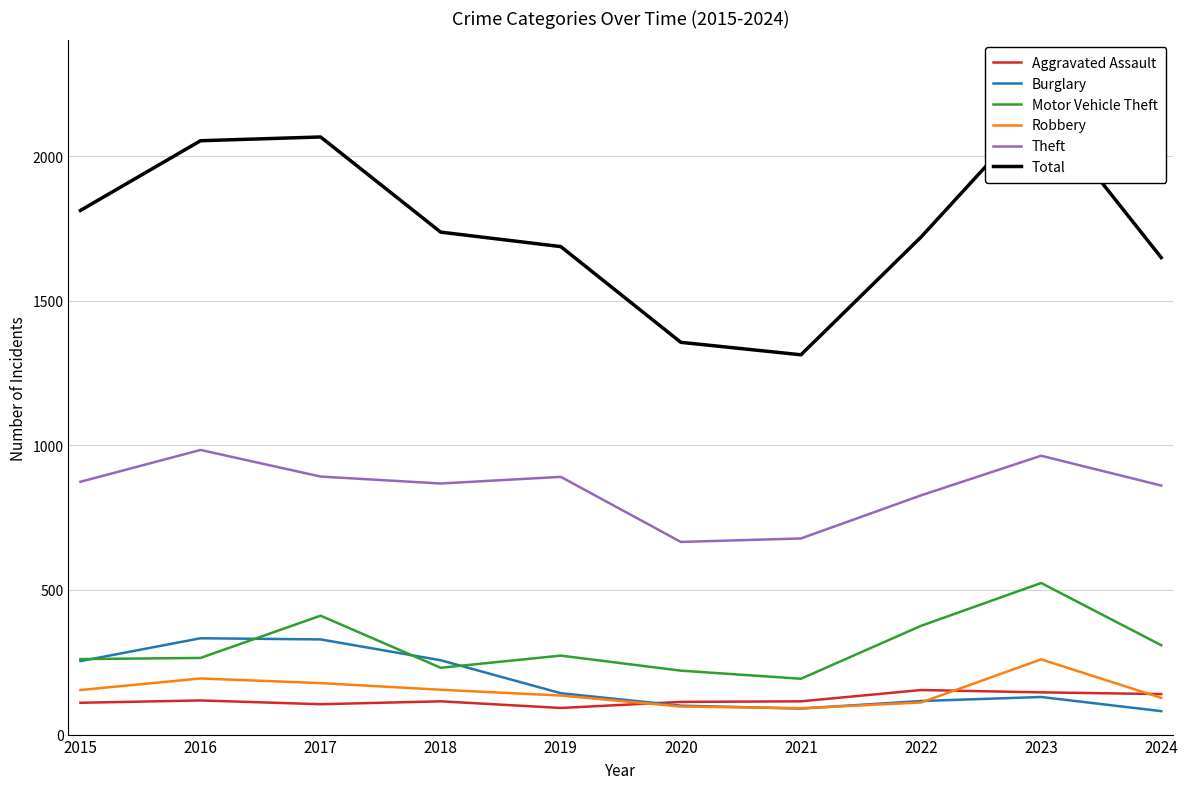

What is the sum of the Total values at 2023 and 2016?

4226